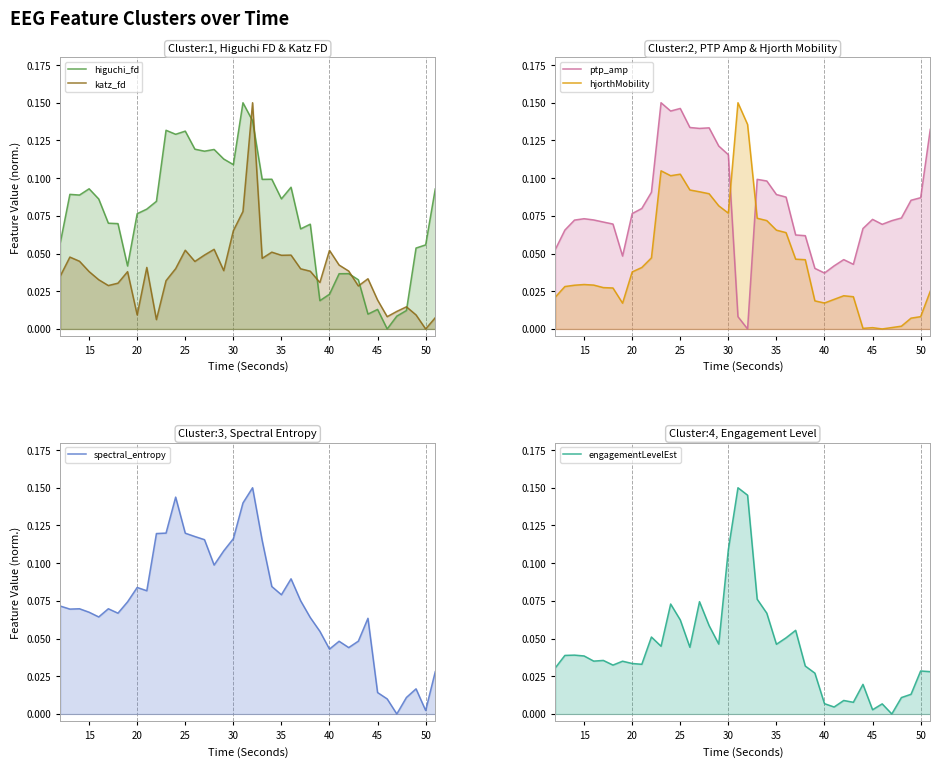

Rank the series by their maximum value, from highest to lowest.

higuchi_fd, katz_fd, ptp_amp, hjorthMobility, spectral_entropy, engagementLevelEst